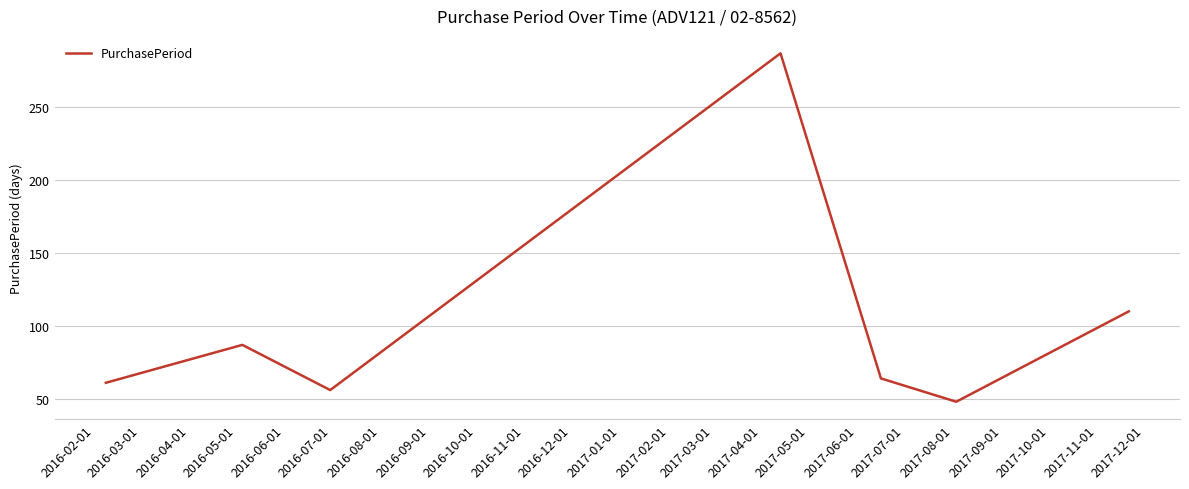

What is the average value?

102